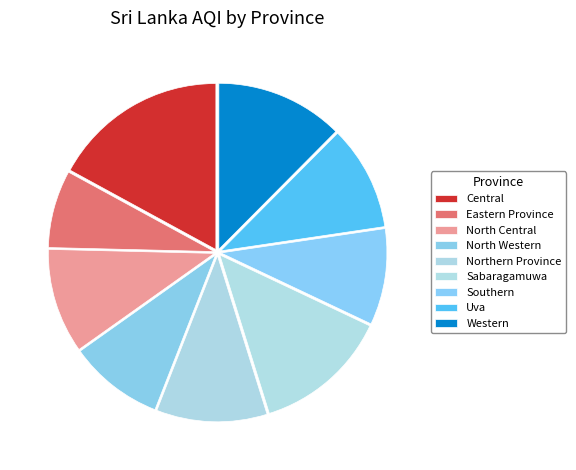

True or false: Central accounts for 3% of the total.

False